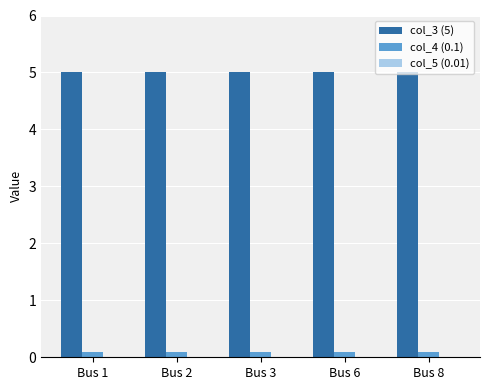

The col_4 (0.1) series shows 0.1 at Bus 8. True or false?

True